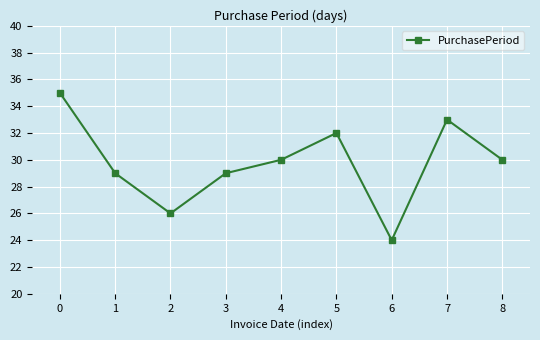

Reading left to right, list all the values displayed in this chart.

0=35	1=29	2=26	3=29	4=30	5=32	6=24	7=33	8=30